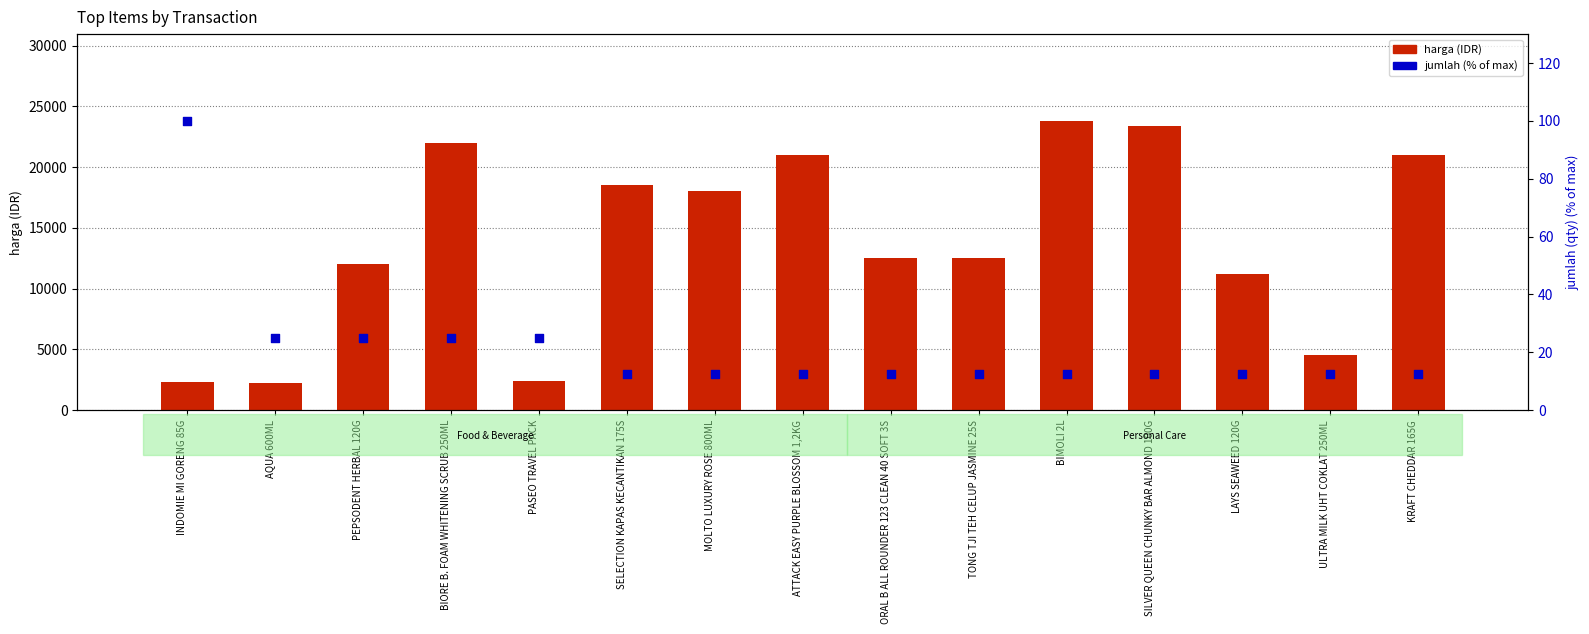

At which category is the sum across all series the highest?

BIMOLI 2L